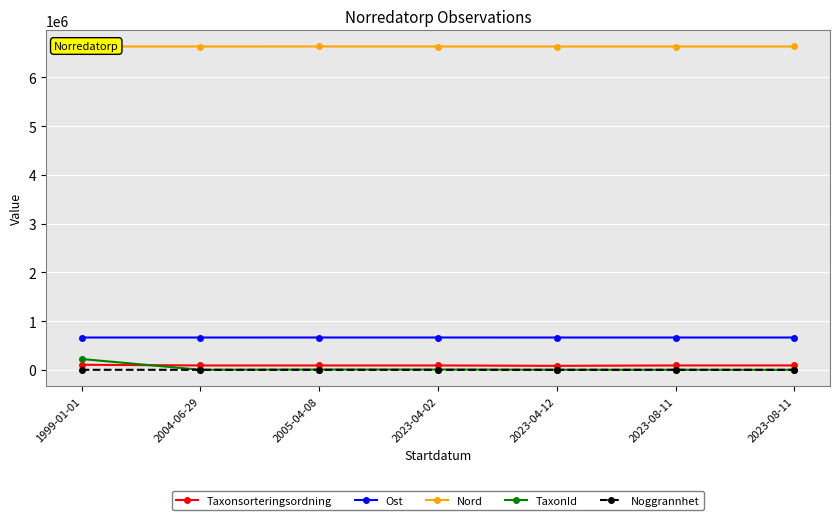

The Noggrannhet series shows 25.0 at 2004-06-29. True or false?

True